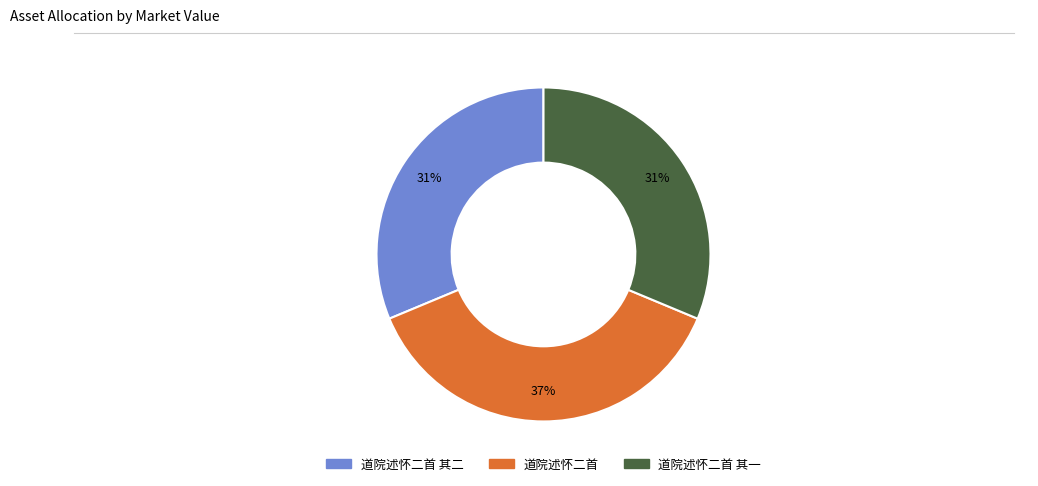

To the nearest percent, what is the difference between the largest and smallest slice percentages?

6%